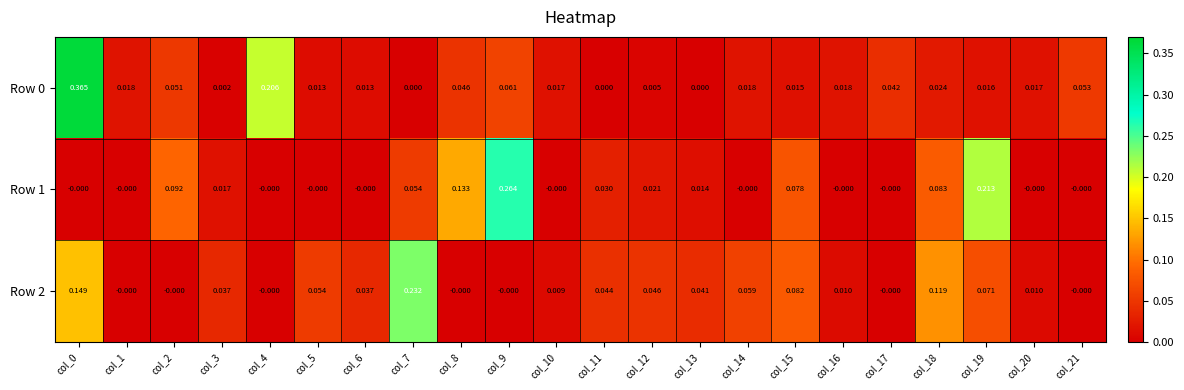

Is the value of Row 0 at col_8 greater than the value of Row 1 at col_6?

Yes